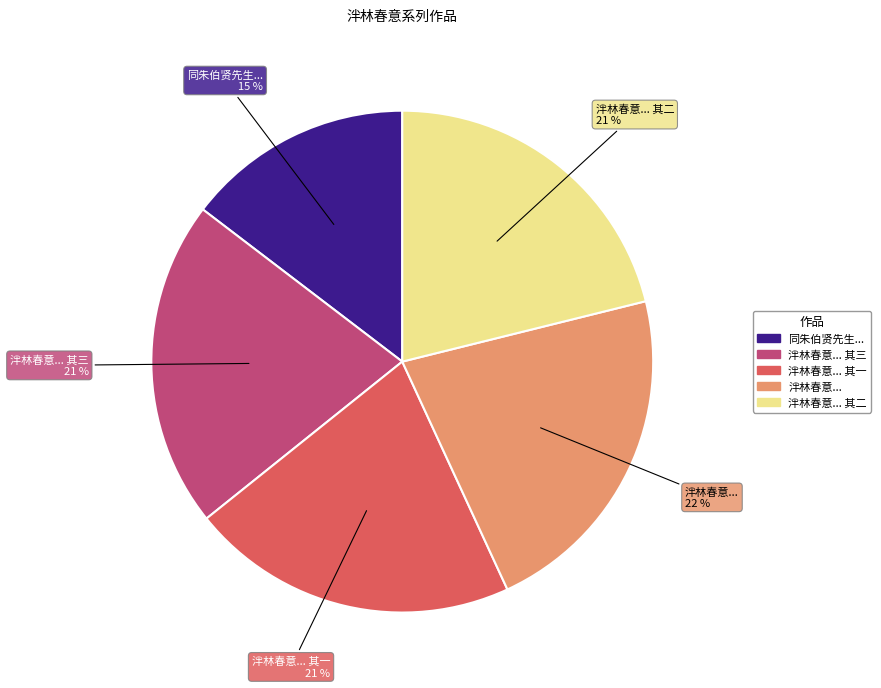

To the nearest percent, what is the average slice percentage?

20%